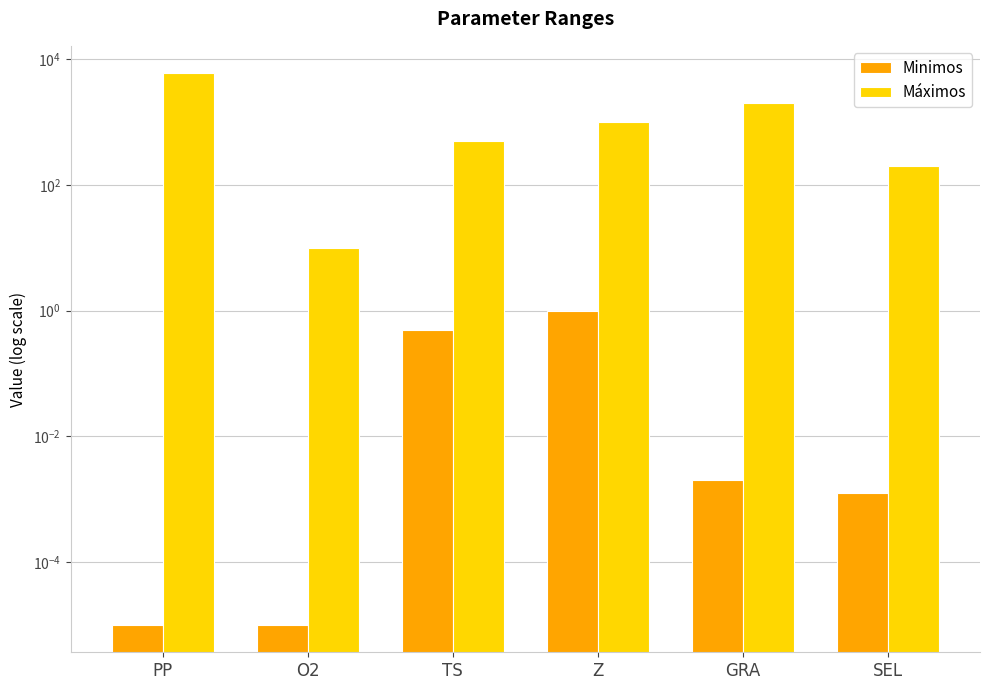

Reading left to right, extract all data points from this chart.

Minimos: 0.0	0.0	0.5	1.0	0.0	0.0
Máximos: 6000.0	10.0	500.0	1000.0	2000.0	200.0